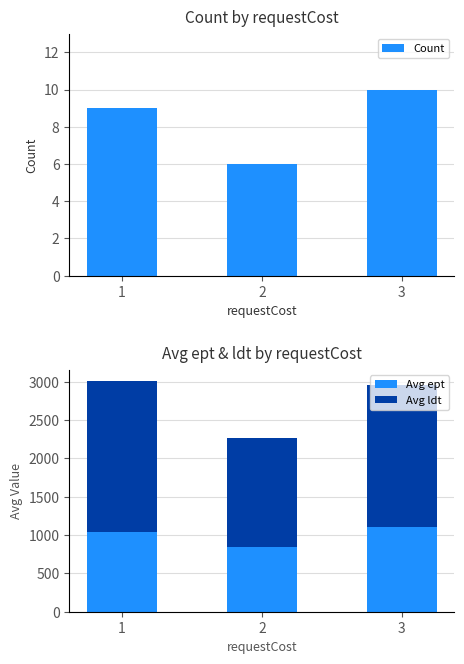

Reading left to right, list all the values displayed in this chart.

Count: 9.0	6.0	10.0
Avg ept: 1045.4	839.8	1102.3
Avg ldt: 1960.6	1426.5	1849.3